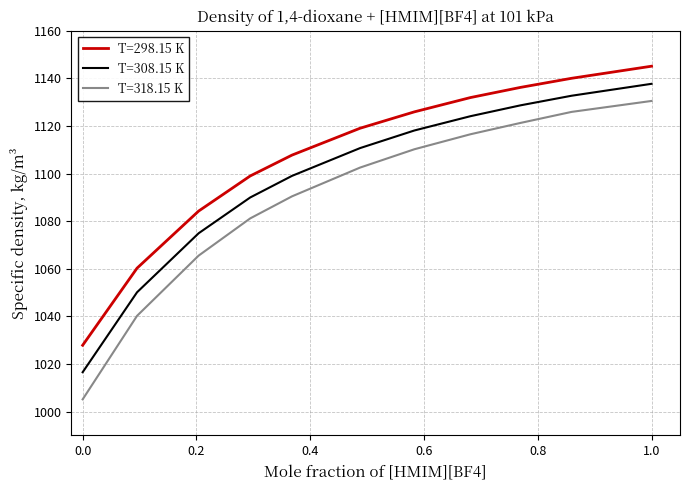

Rank the series by their maximum value, from highest to lowest.

T=298.15 K, T=308.15 K, T=318.15 K